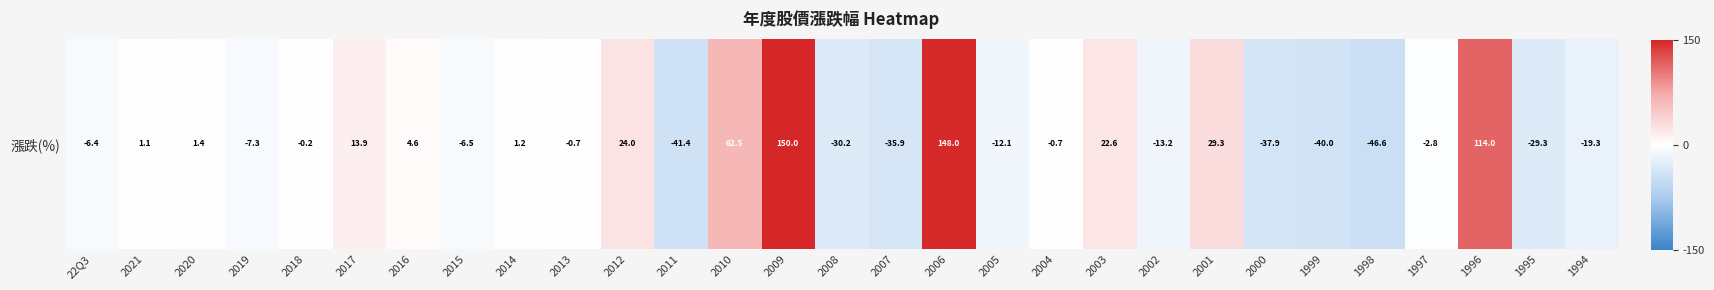

Is it true that the value at 2018 is -0.3?

False